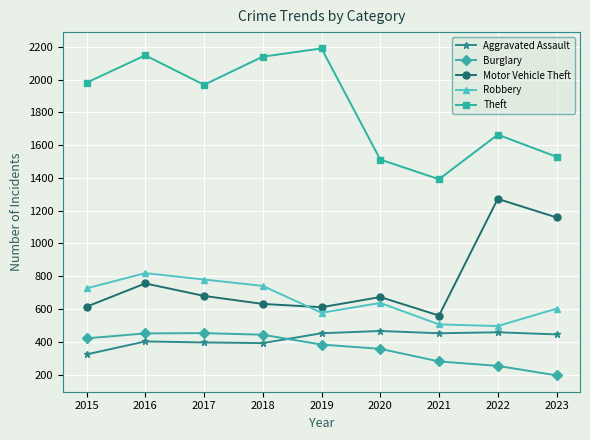

What is the value of the Motor Vehicle Theft point at the 4th from the left?

631